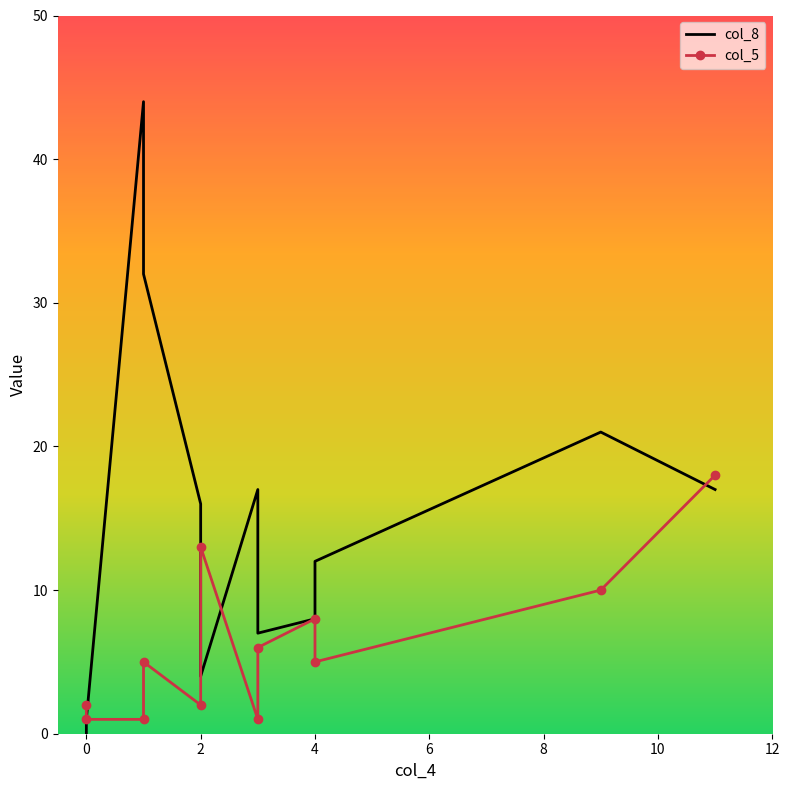

The value of col_5 at 4 is 3. True or false?

False